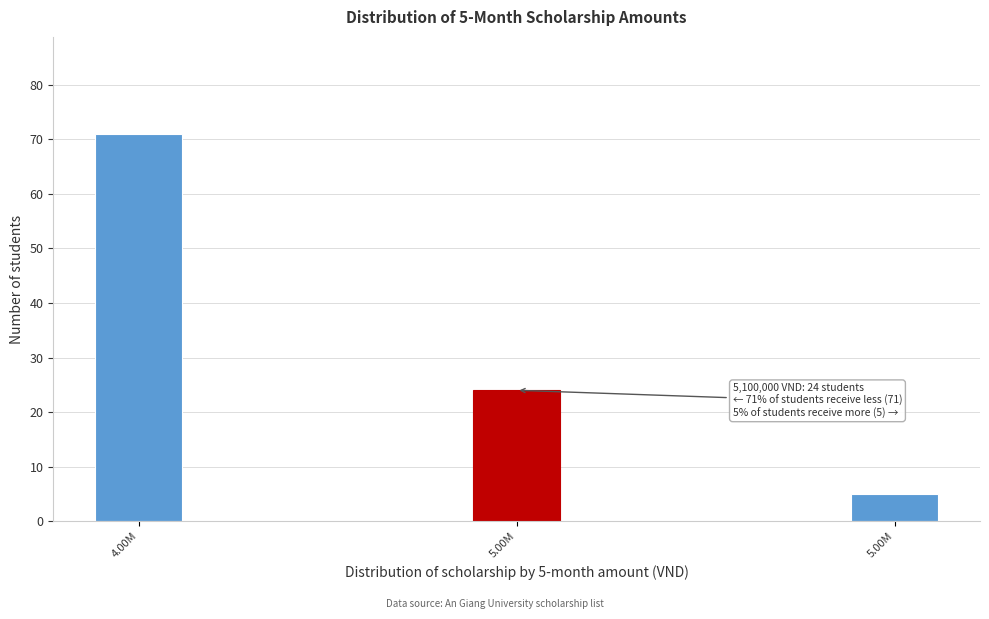

Are the bars horizontal?

No